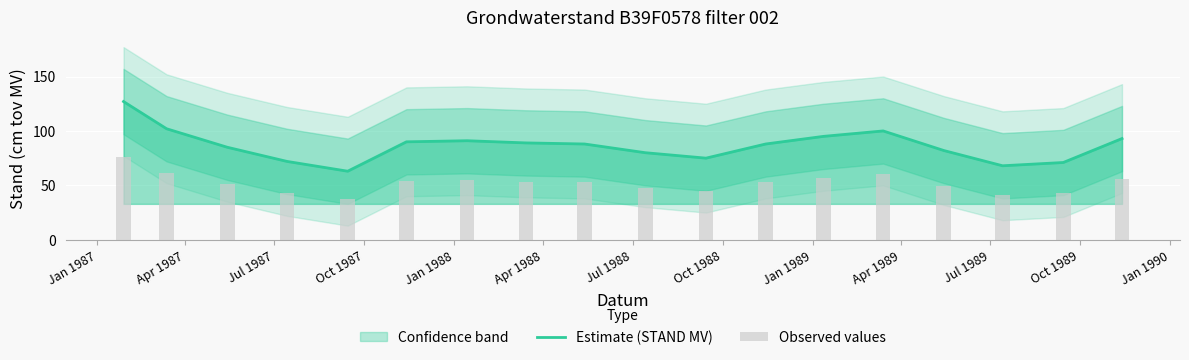

True or false: Estimate (STAND MV) has a value of 24.7 at Jan 1988.

False